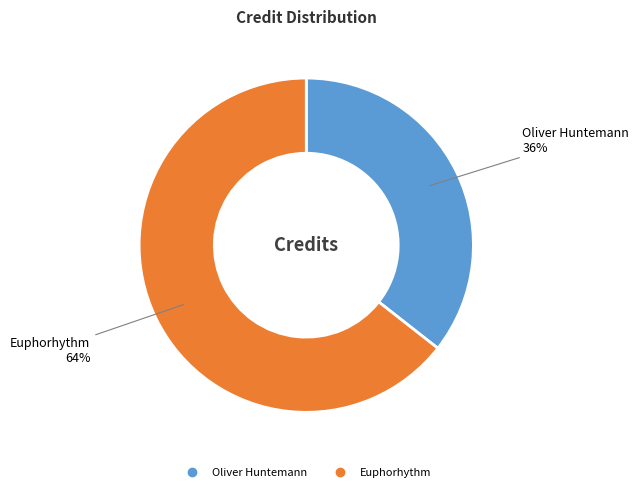

Does any single category account for the majority?

Yes